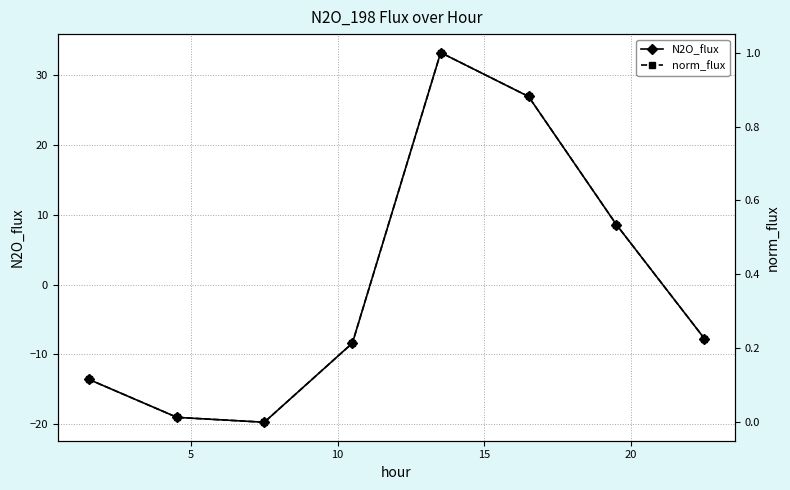

How many interior local peaks does the N2O_flux series have?

1